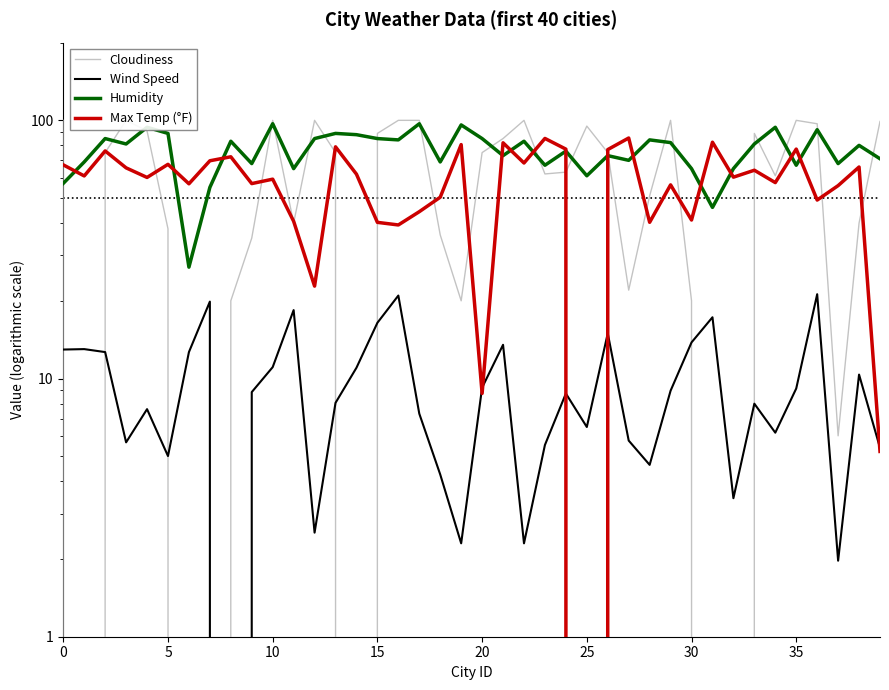

True or false: Humidity has a value of 167.5 at 34.

False